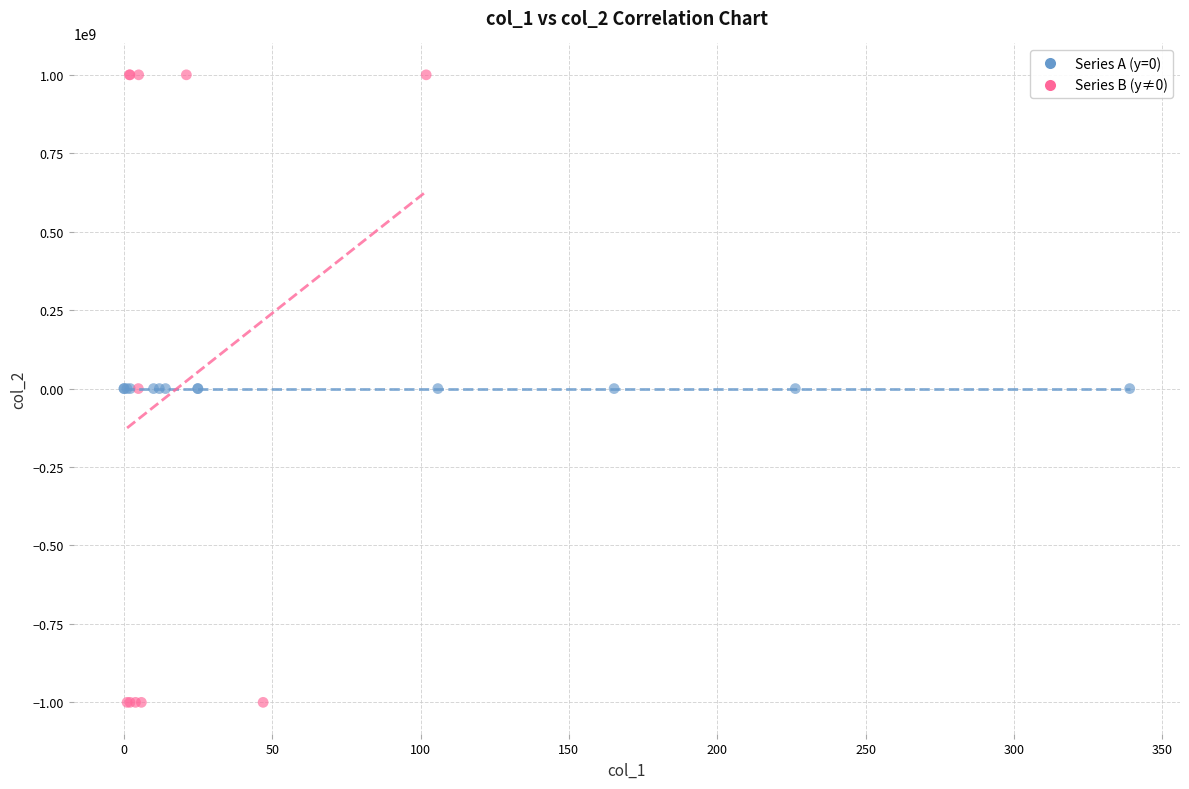

Which series contains the lowest Y value?

Series B (y≠0)